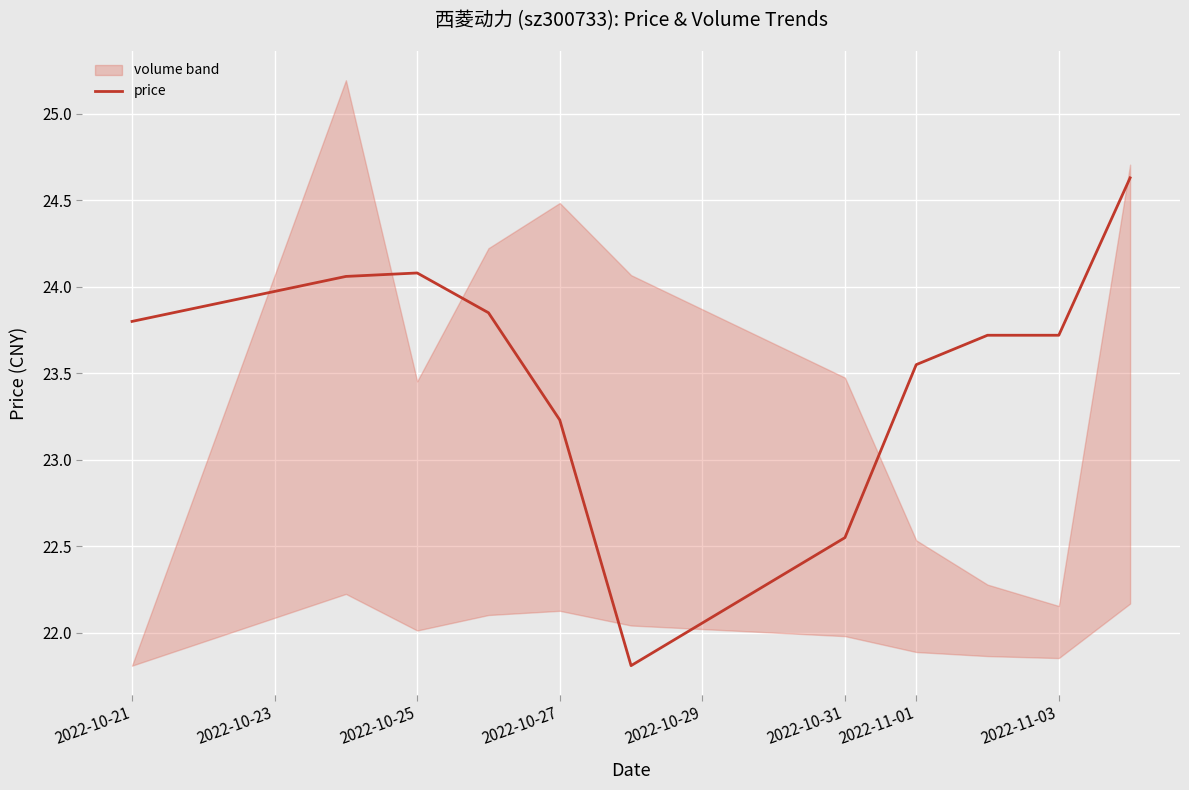

At which label is price closest to 23?

2022-10-27